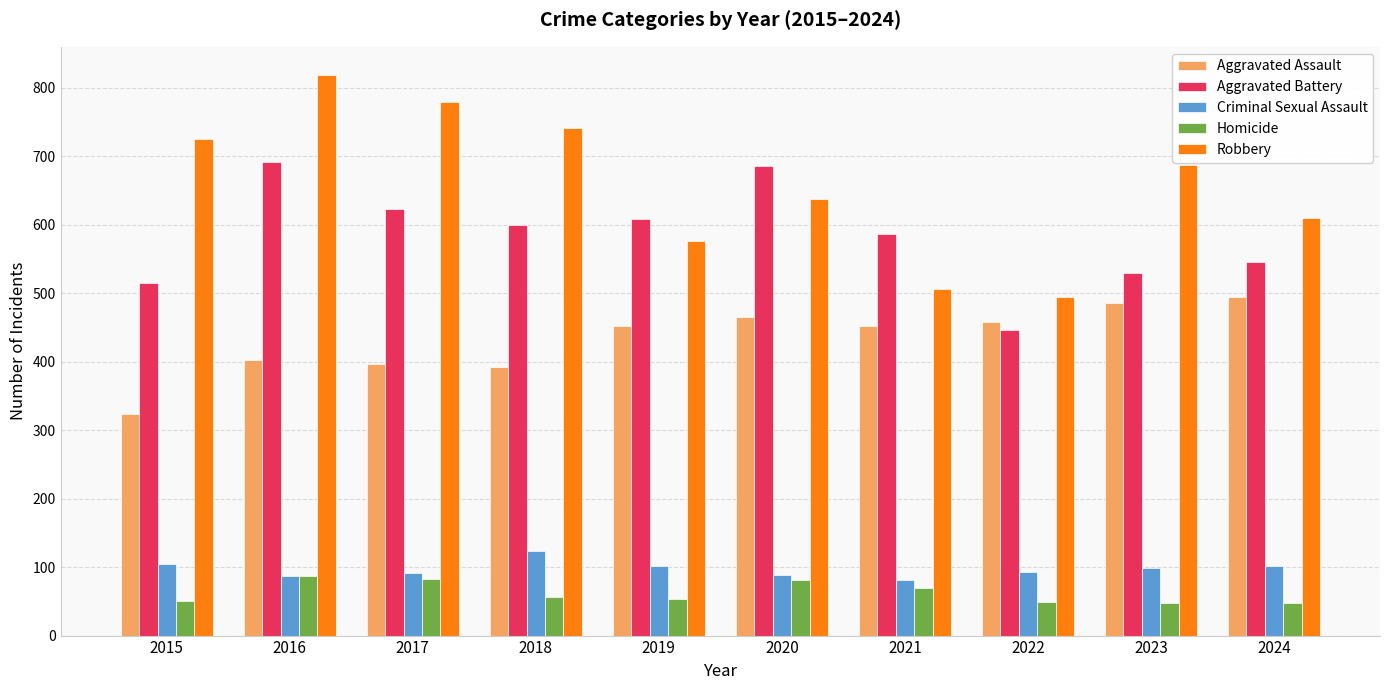

What is the value of the Homicide bar at the 3rd from the left?

82